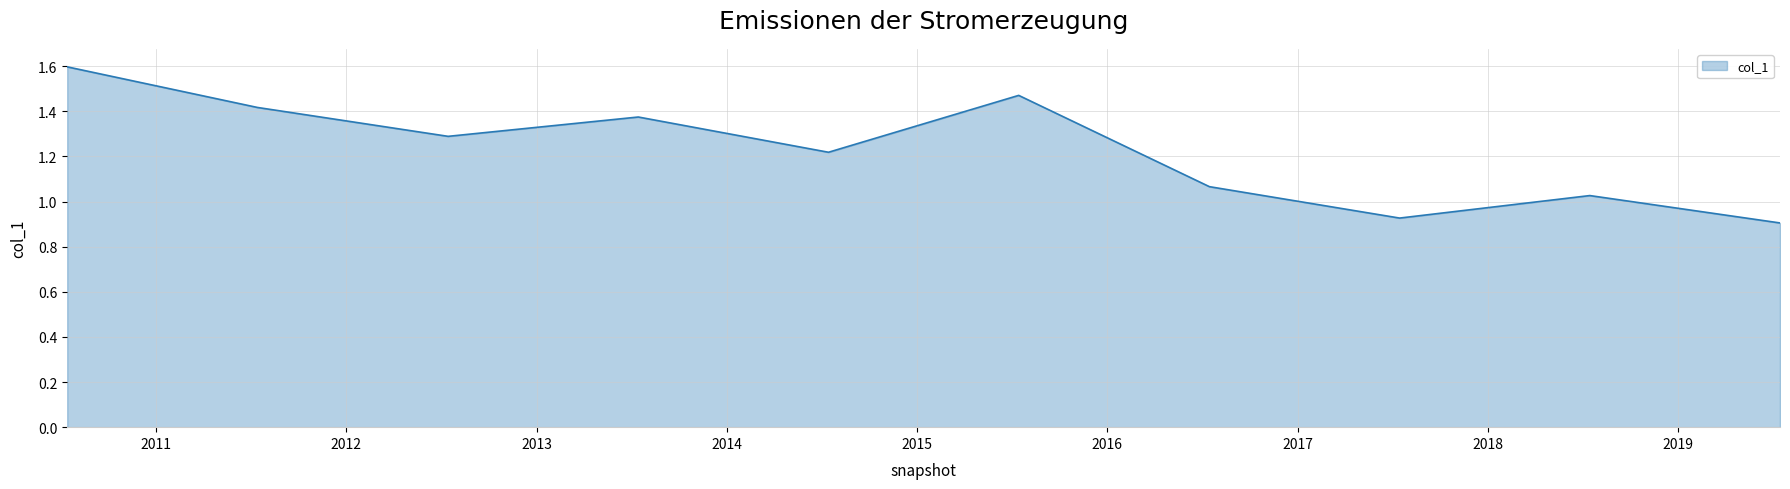

What is the greatest value displayed?

1.6